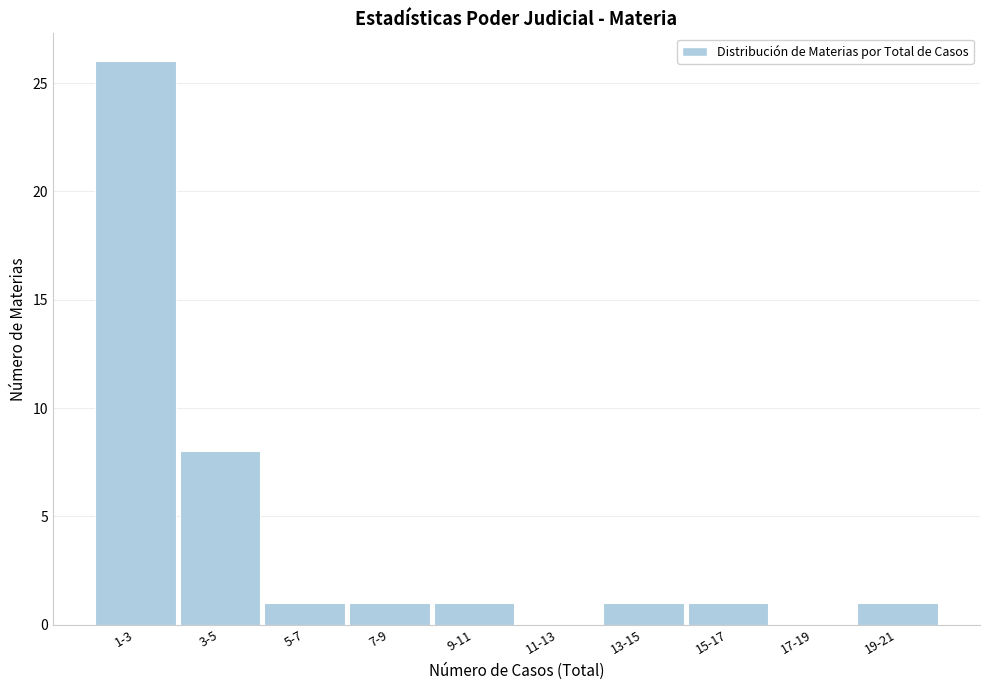

Reading left to right, list all the values displayed in this chart.

1-3=26	3-5=8	5-7=1	7-9=1	9-11=1	11-13=0	13-15=1	15-17=1	17-19=0	19-21=1